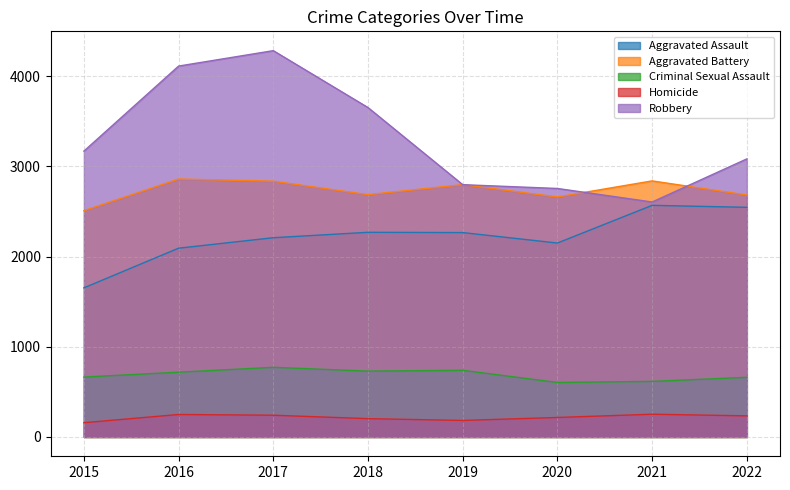

What is the spread (max minus min) of values at 2018?

3449